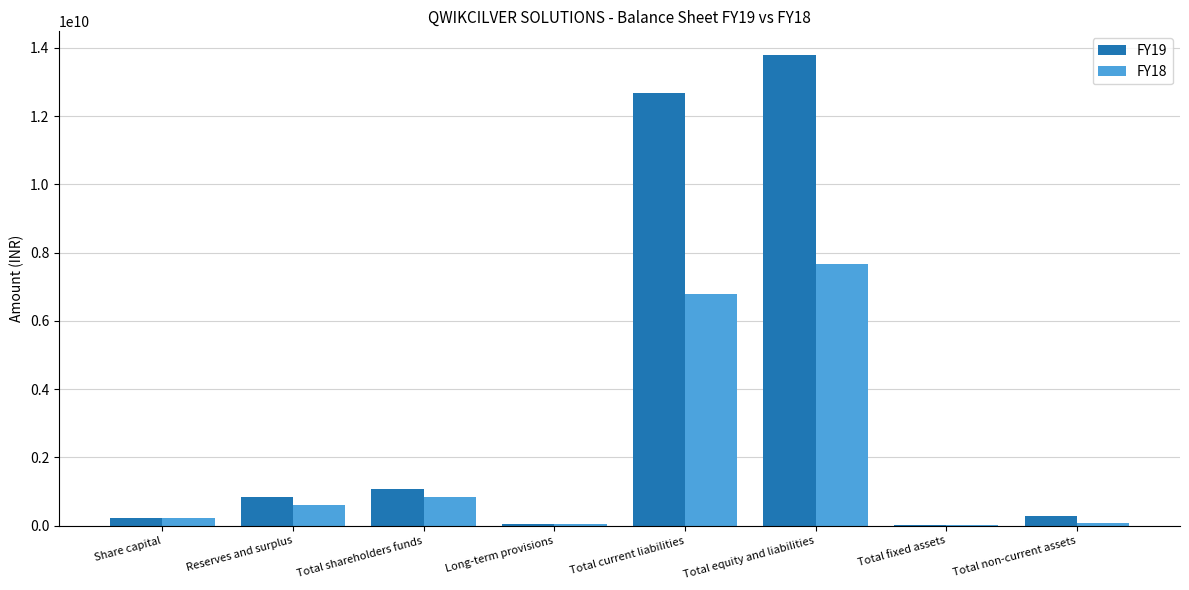

What is the maximum value shown in the chart?

13790373424